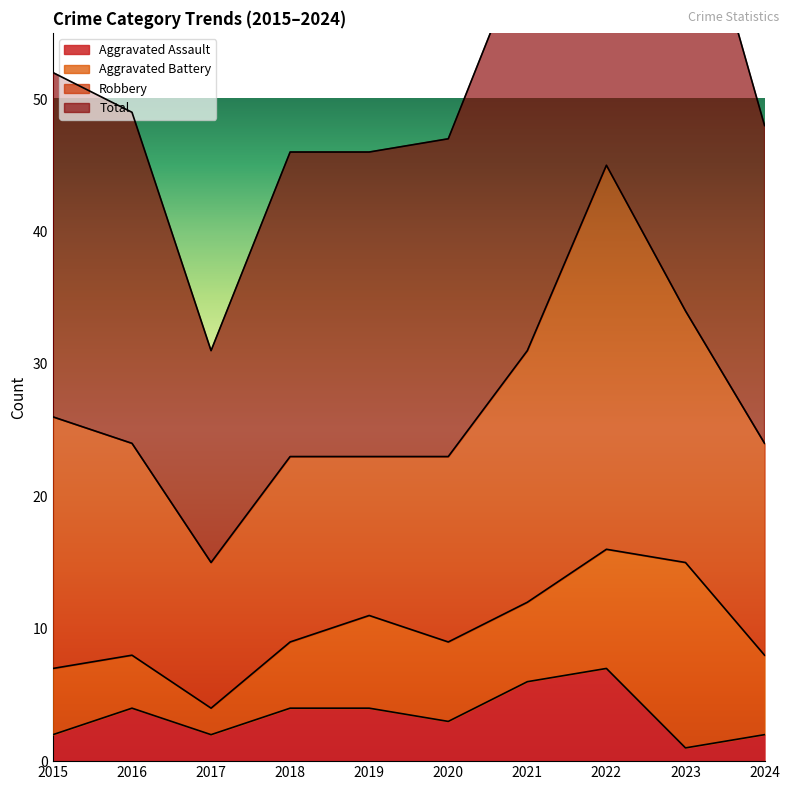

What is the difference between the maximum and minimum values in the Total series?

61